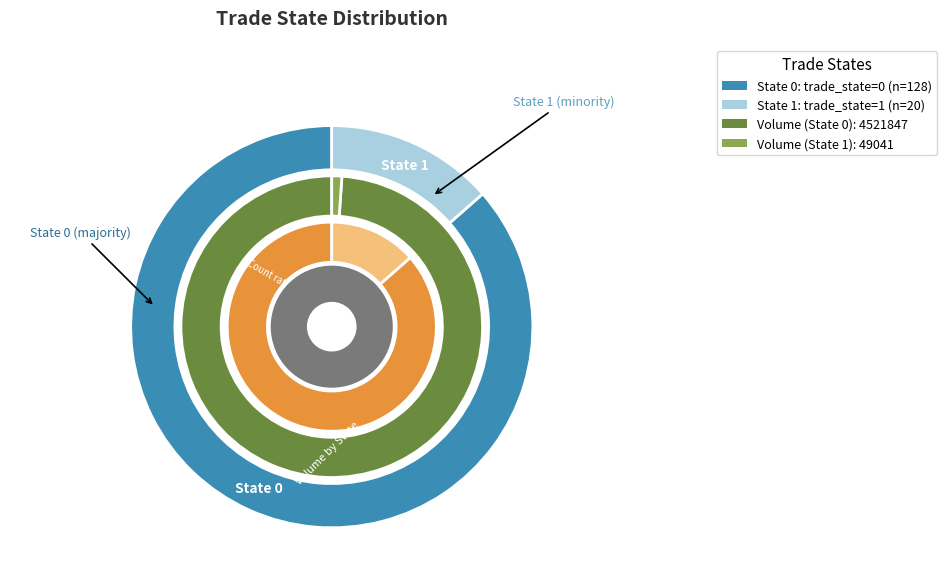

What is the change in value from trade_state_0 to trade_state_1?

-108